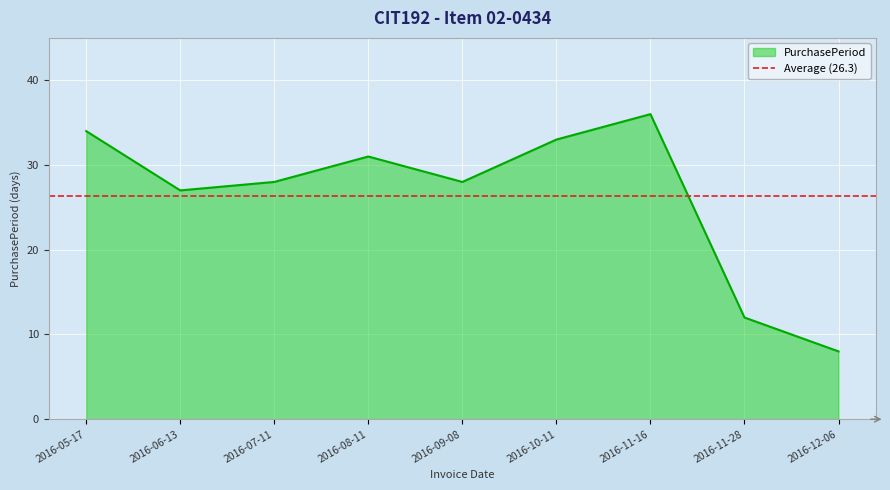

What value does the data have at 2016-11-16, to the nearest 5?

35